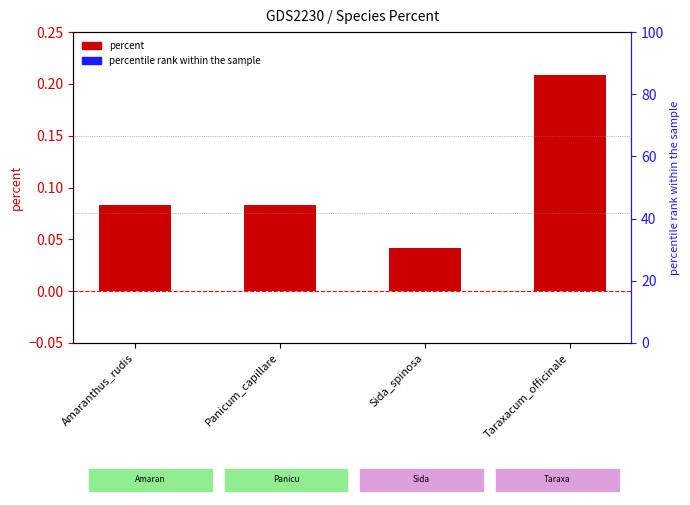

What are all the series names shown in the legend?

percent, percentile rank